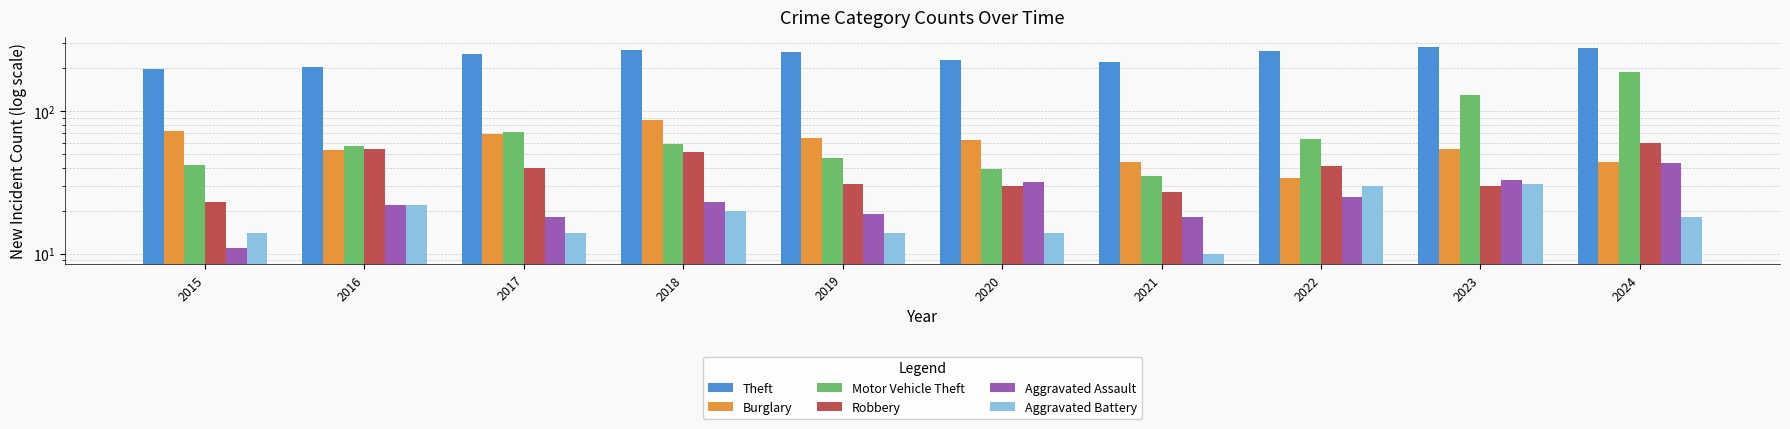

At which category is the sum across all series the highest?

2024